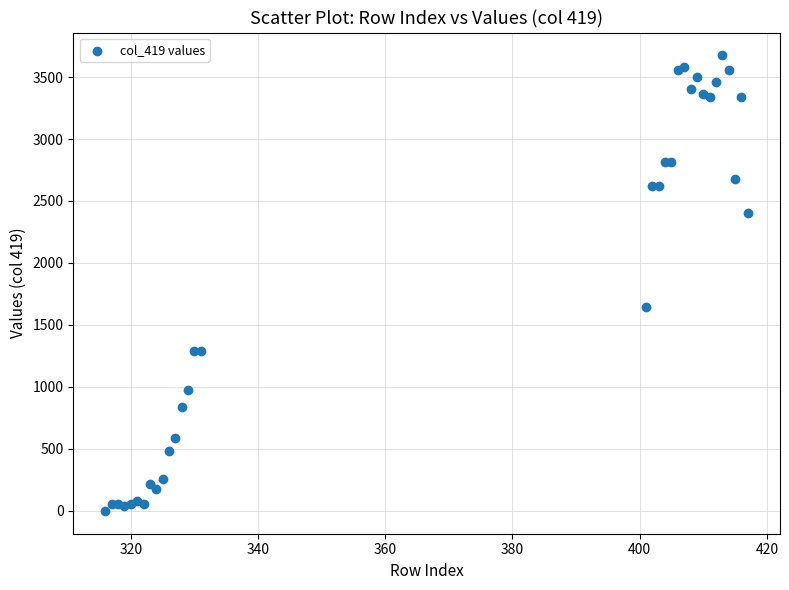

What Y value in the scatter plot is closest to 1837?

1643